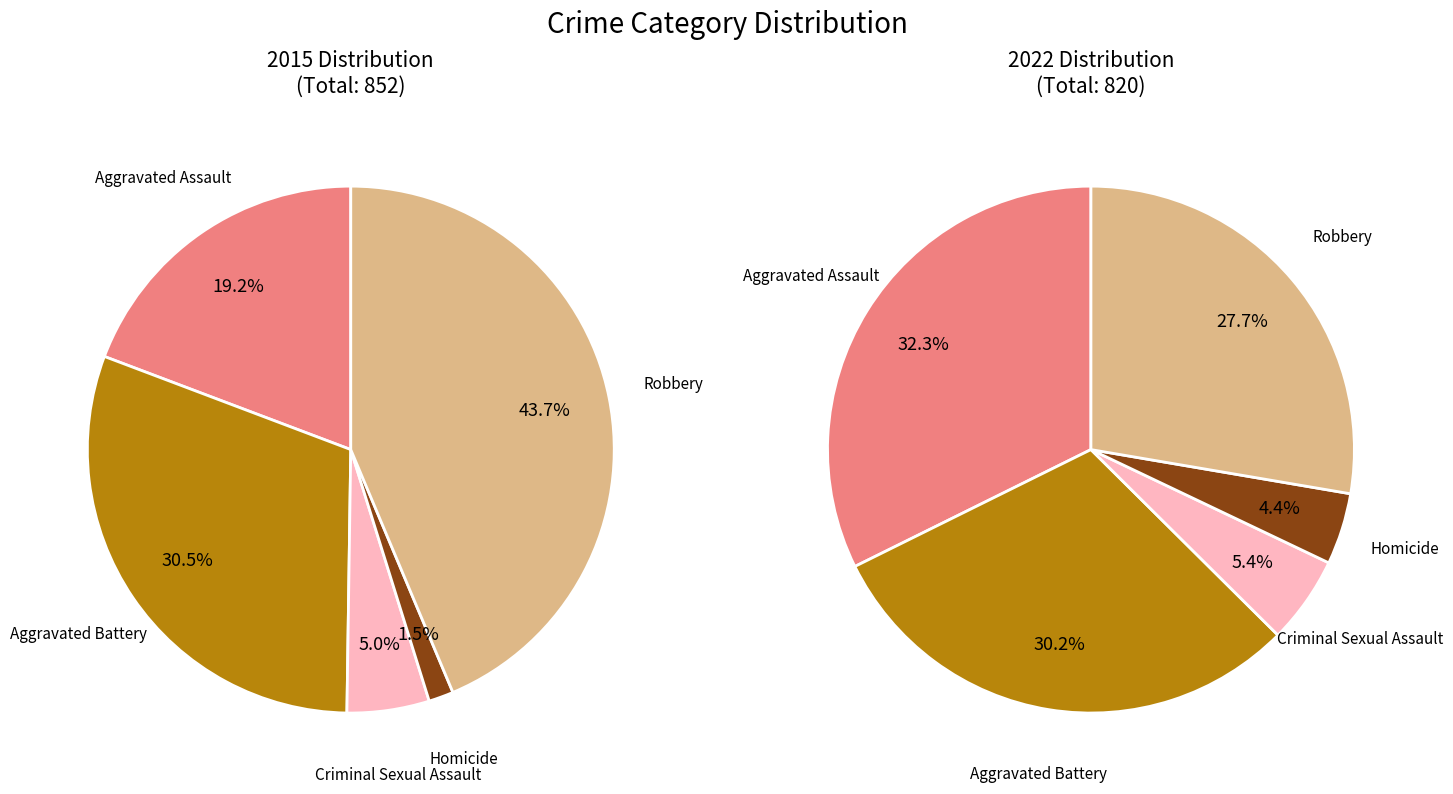

To the nearest percent, what percentage of the pie is Aggravated Battery?

31%